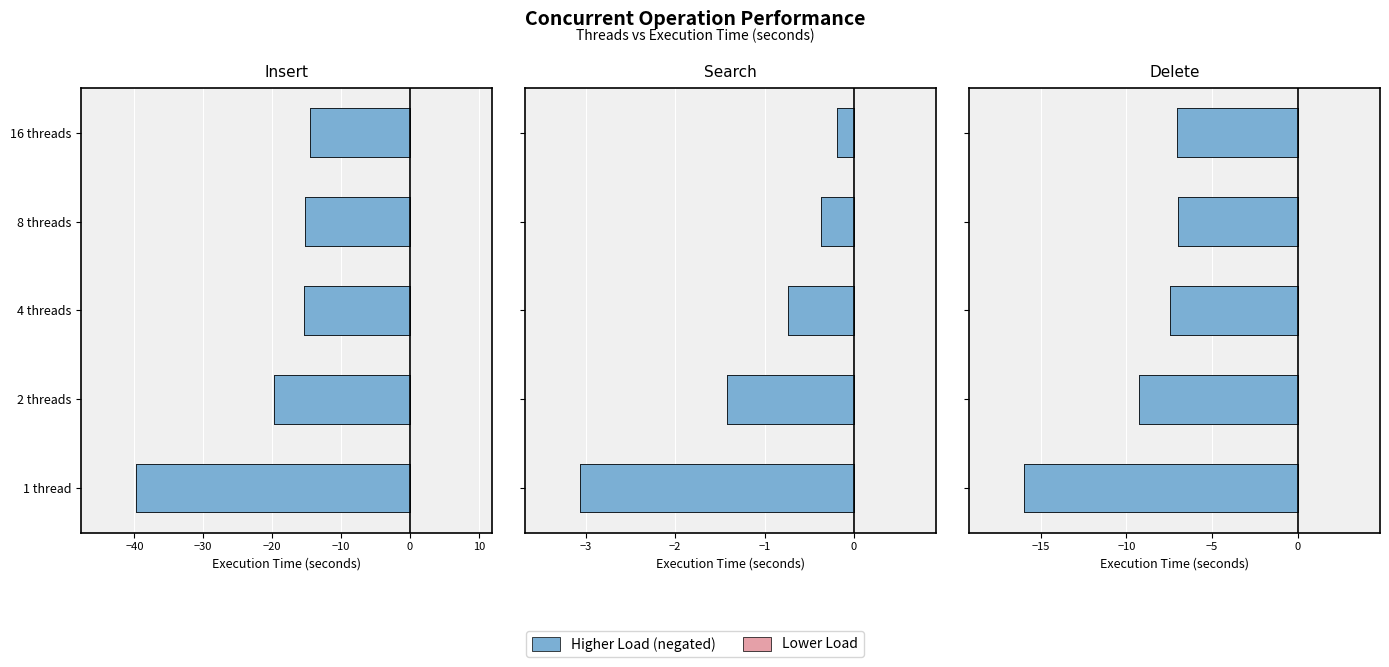

How many bars are there in total?

15